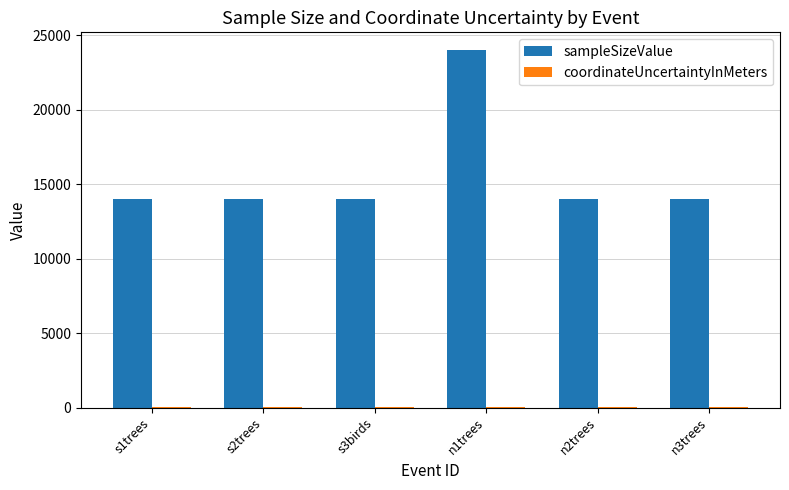

What is the total value across all series at s3birds?

14008